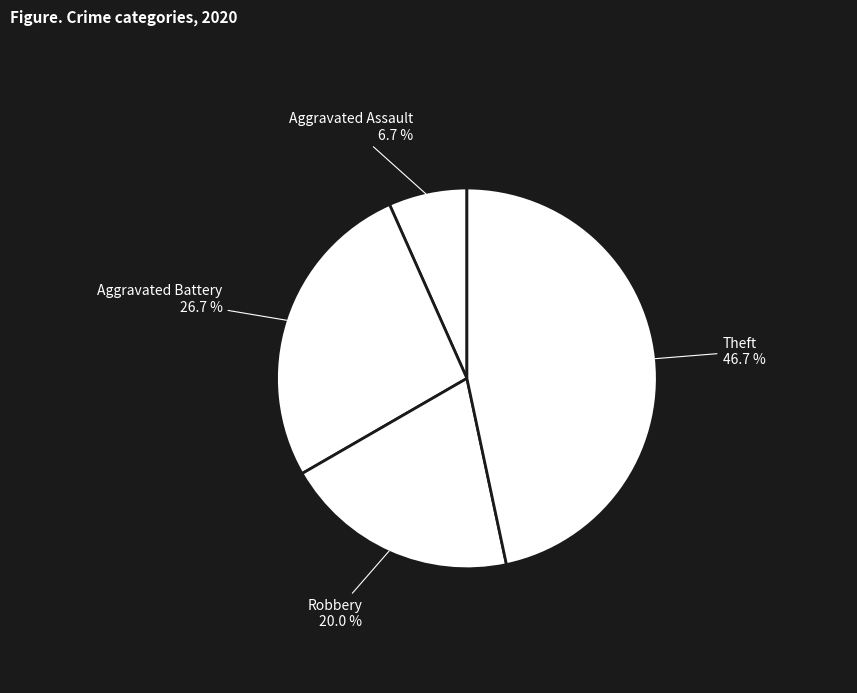

Rank the categories by value from lowest to highest.

Aggravated Assault, Robbery, Aggravated Battery, Theft